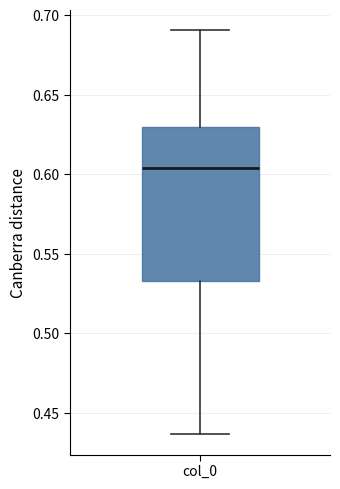

Transcribe this box plot: give where the median line is, the range the box spans, and where the two whiskers end, as read against the y-axis. The values are not printed on the chart, so give them approximately, as read against the axis.

median 0.605, box 0.535 to 0.630, whiskers 0.435 to 0.690